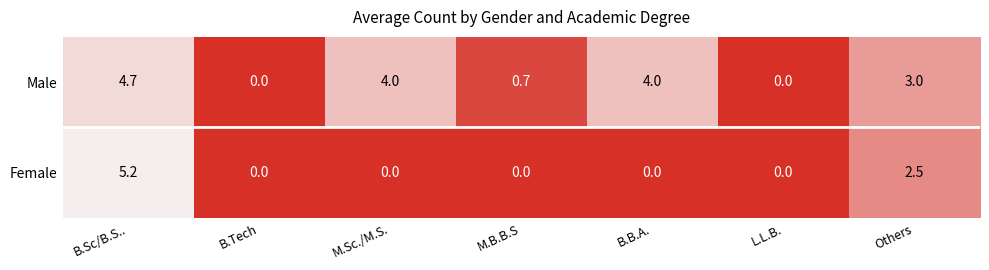

At which category is the sum across all series the highest?

B.Sc/B.S..